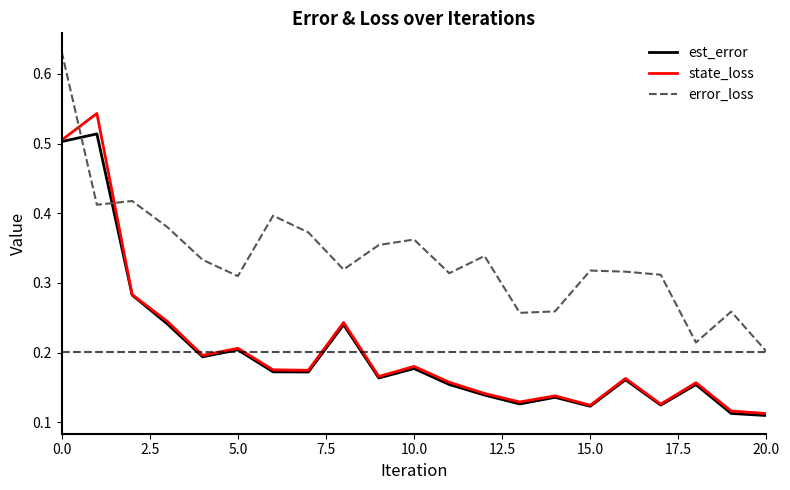

Rank the series by their maximum value, from highest to lowest.

error_loss, state_loss, est_error